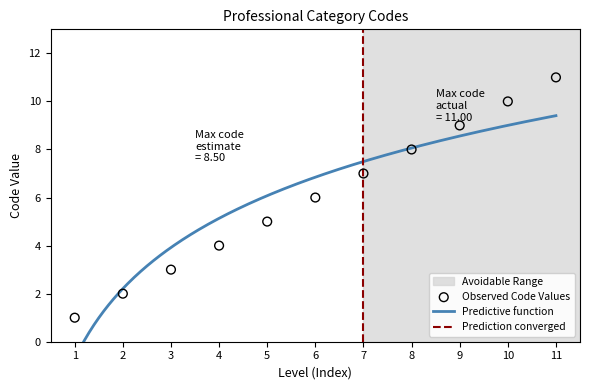

What is the change in value from 3 to 10?

+7